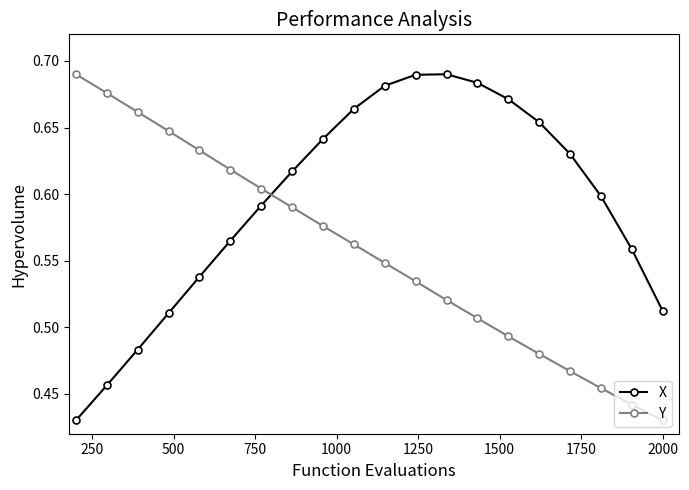

True or false: Y has more than 2 points higher than both neighbors.

False